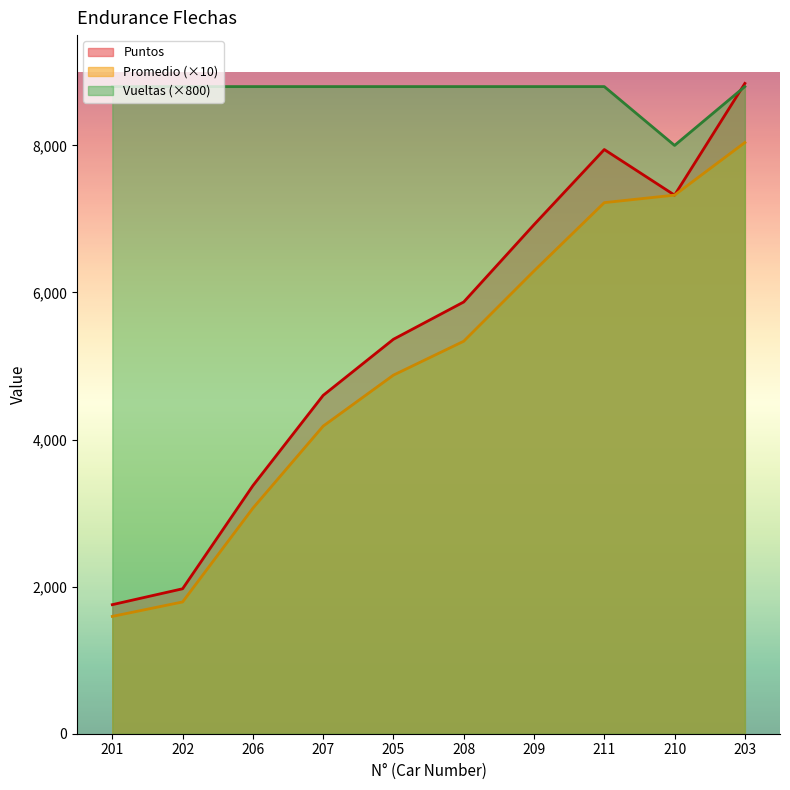

What are all the series names shown in the legend?

Puntos, Promedio (×10), Vueltas (×800)